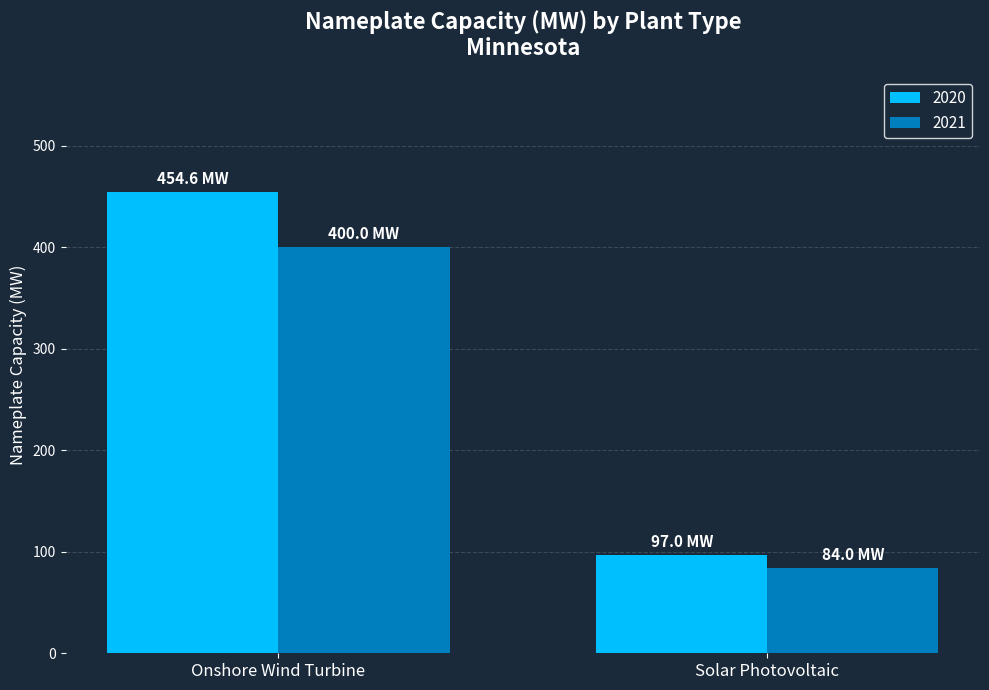

What is the approximate value of 2020 at Onshore Wind Turbine?

454.6